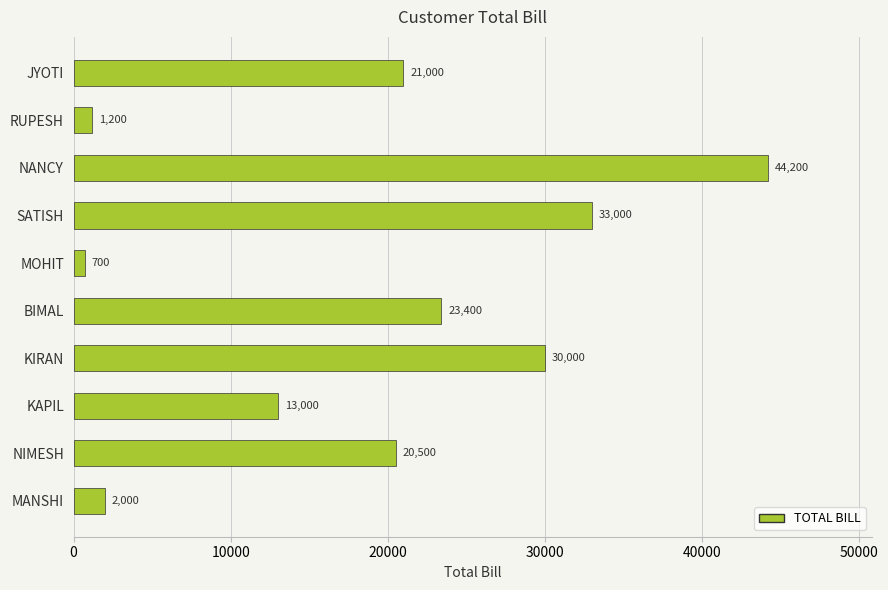

The chart shows a value of 2000 at MANSHI. True or false?

True